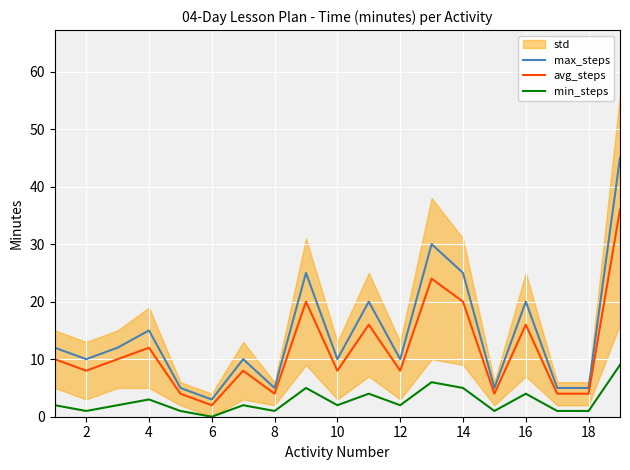

Is the value of min_steps at 14 greater than the value of avg_steps at 4?

No